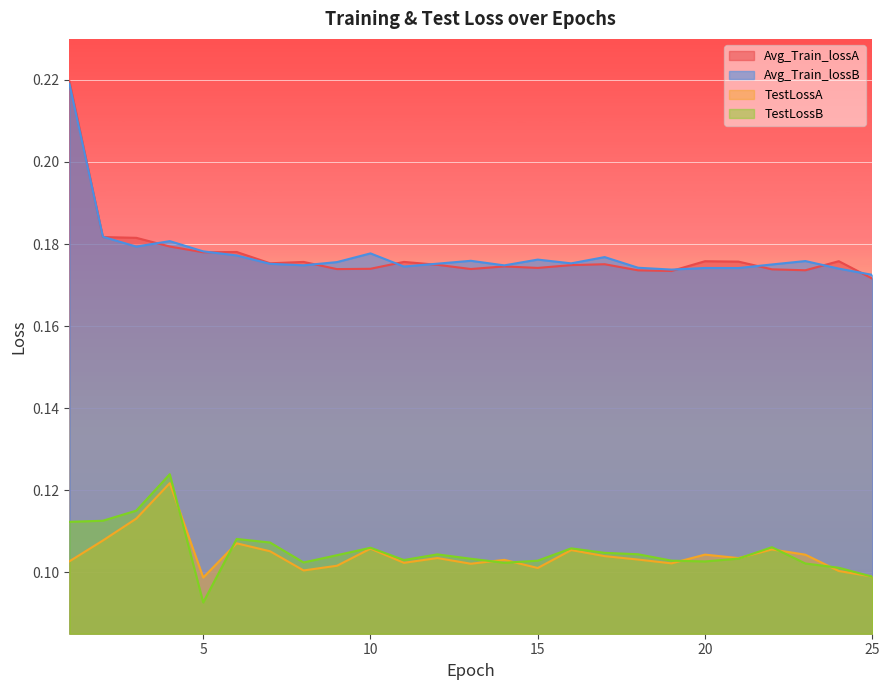

Does the chart display data point markers on the line(s)?

No